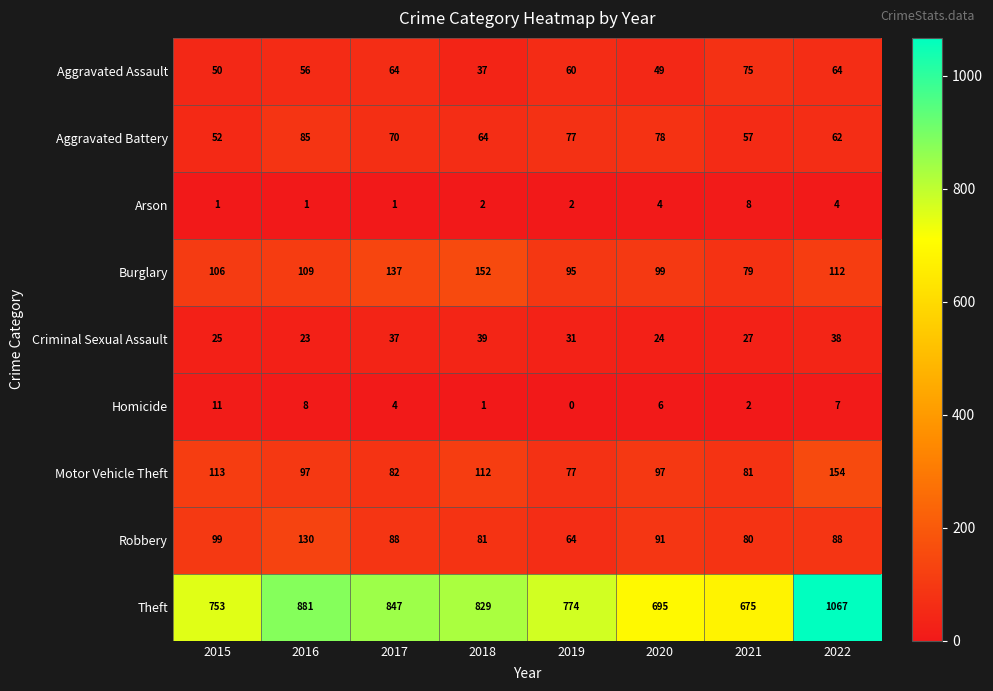

At how many categories does at least one series exceed 162?

8